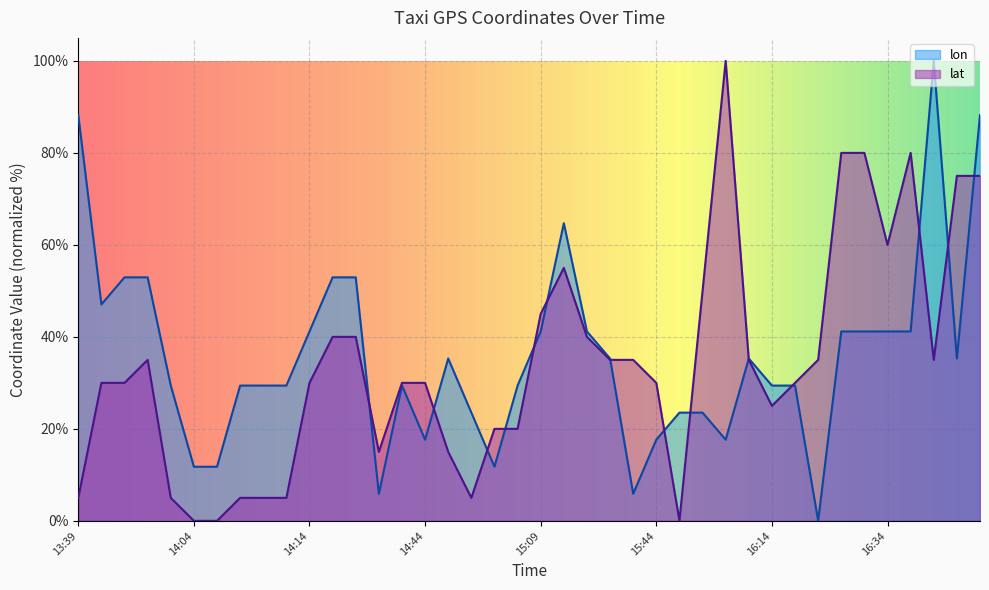

What is the sum of the lon values at 15:09 and 14:09?

70.6